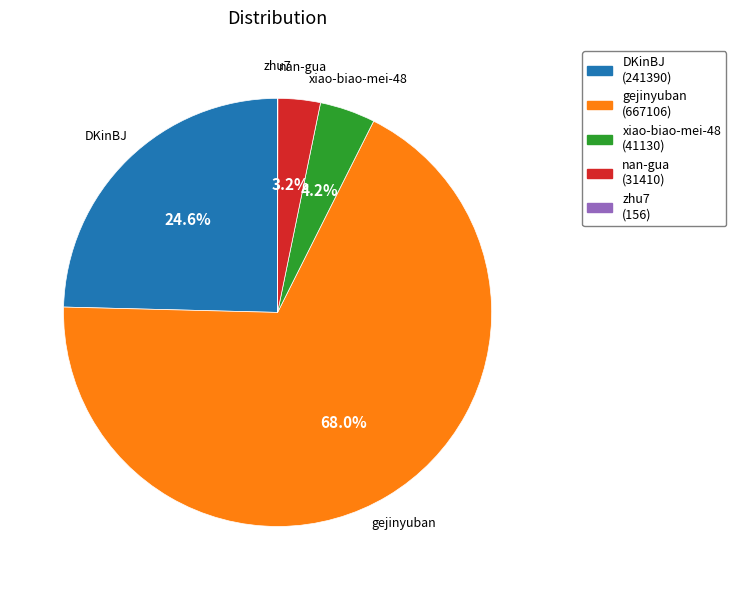

How much of the chart is everything except gejinyuban (667106)?

32.0%